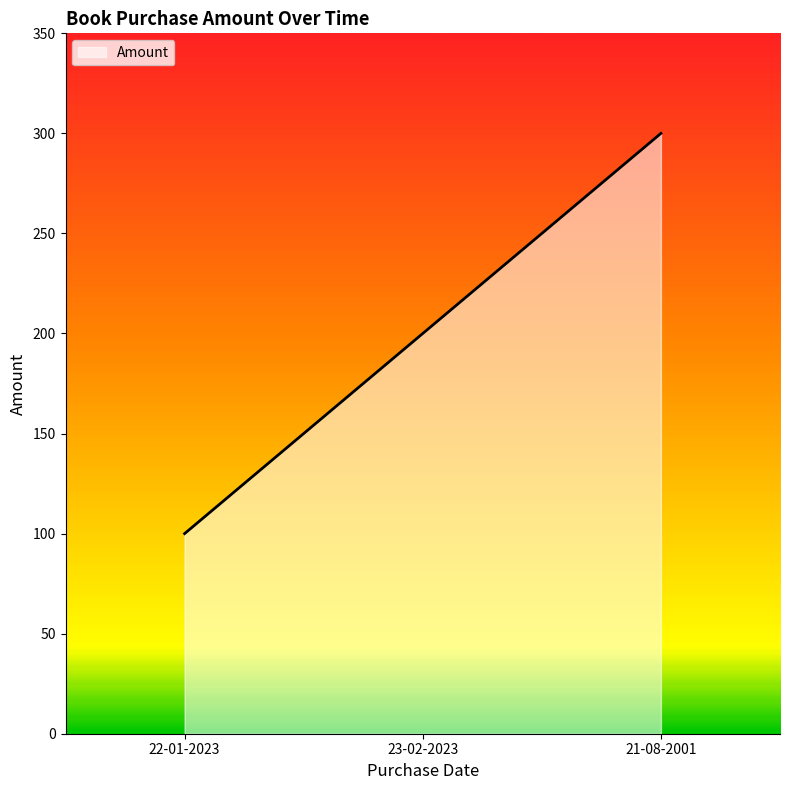

Where is the data nearest to the value 200?

23-02-2023